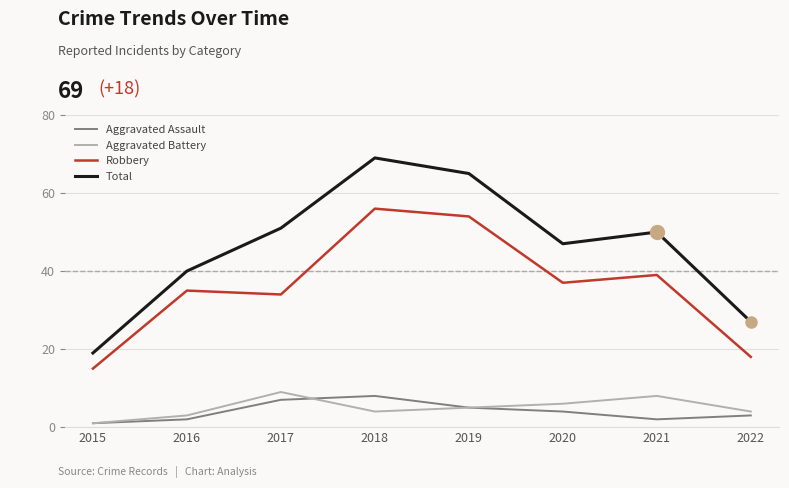

Which series has the largest total across all categories?

Total